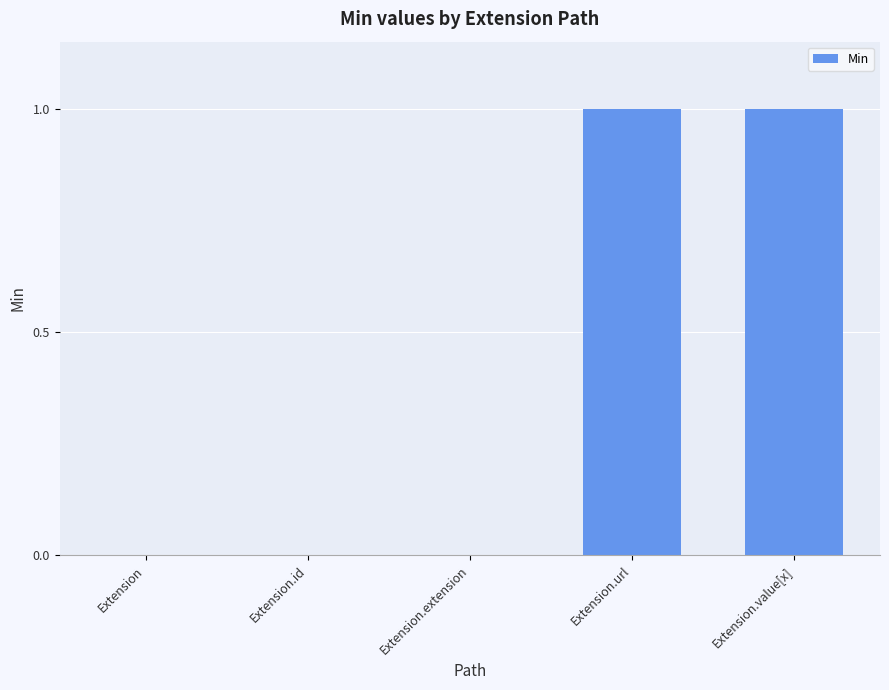

What is the ratio of the value at Extension.value[x] to the value at Extension.url?

1.0